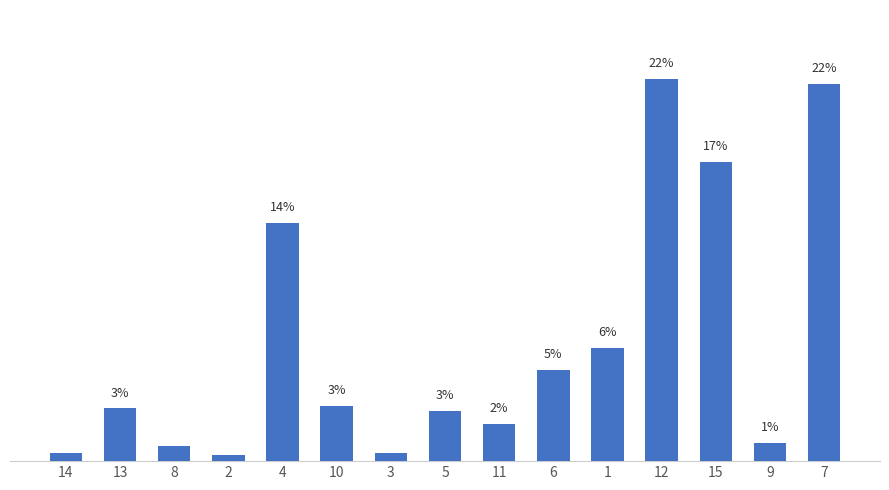

Which has a higher value, 8 or 4?

4